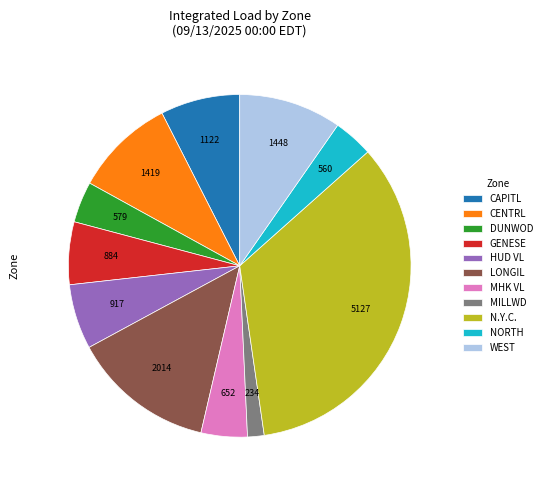

Which has a higher value, MILLWD or GENESE?

GENESE